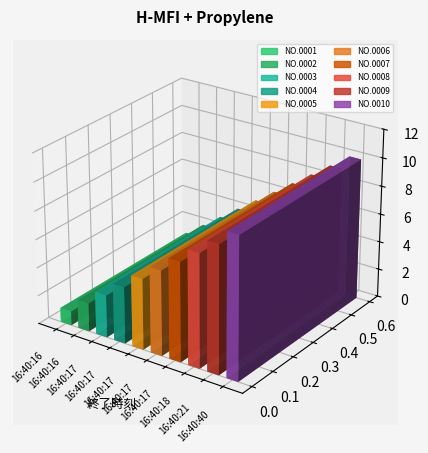

Is it true that the value at 16:40:18 is 12?

False